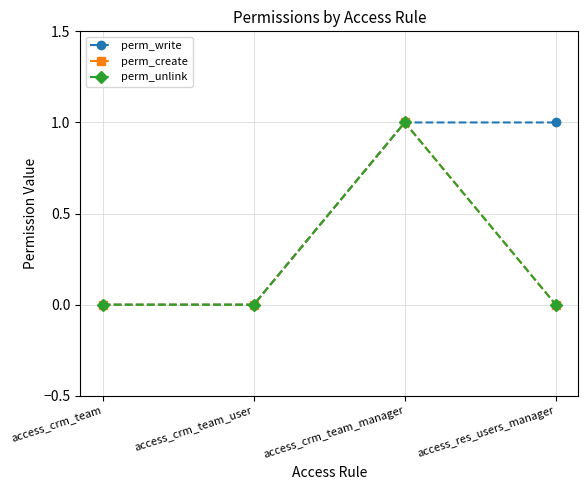

Does the chart have visible grid lines?

Yes